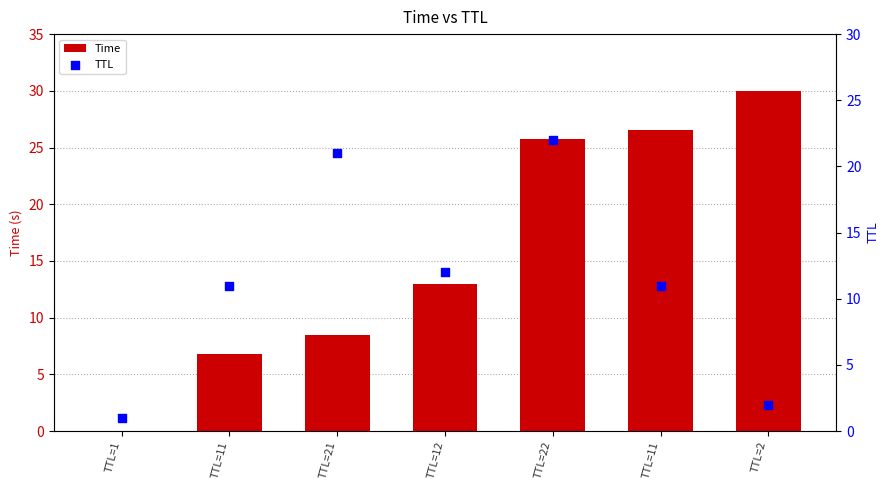

Is the value of TTL at TTL=1 greater than the value of Time at TTL=11?

No